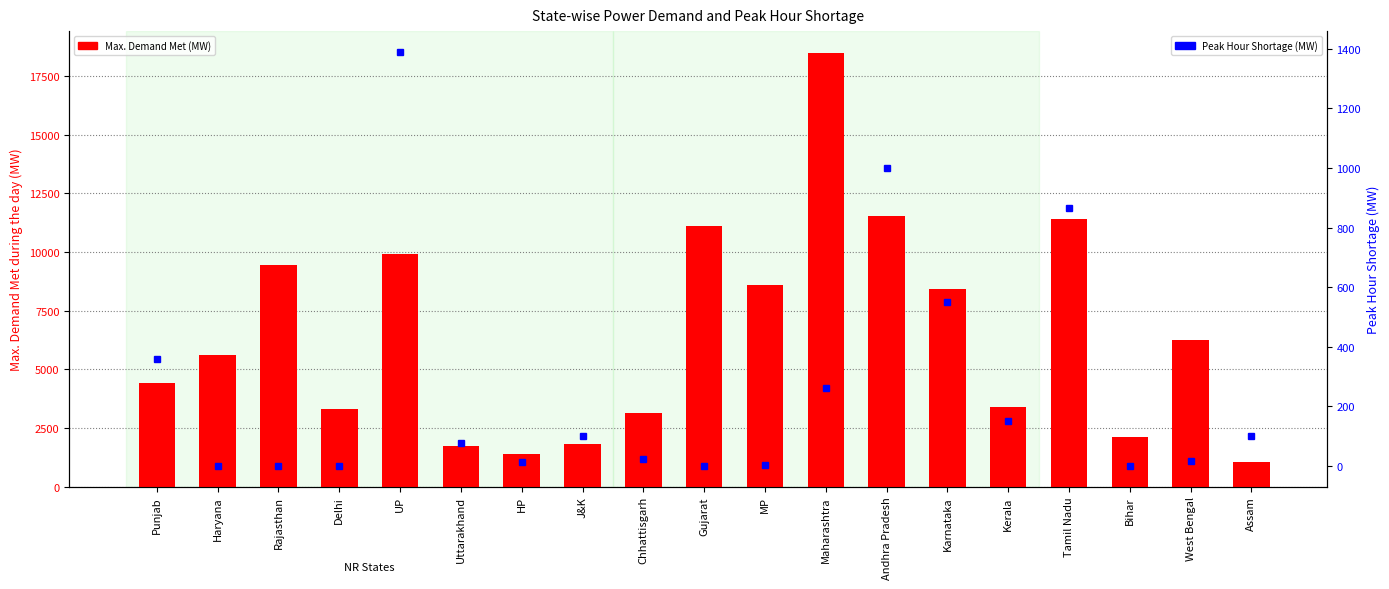

What are all the series names shown in the legend?

Max. Demand Met (MW), Peak Hour Shortage (MW)